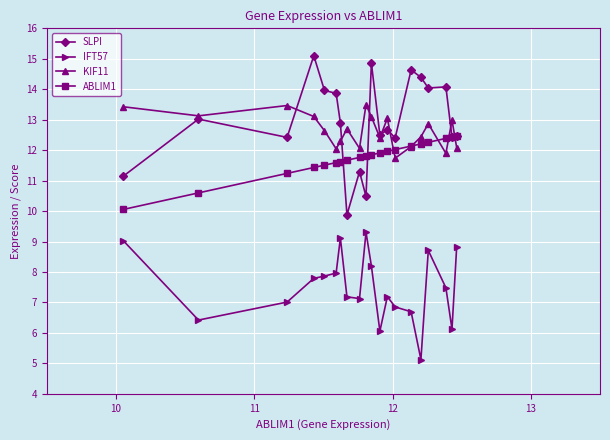

What is the lowest value of the ABLIM1 series?

10.1